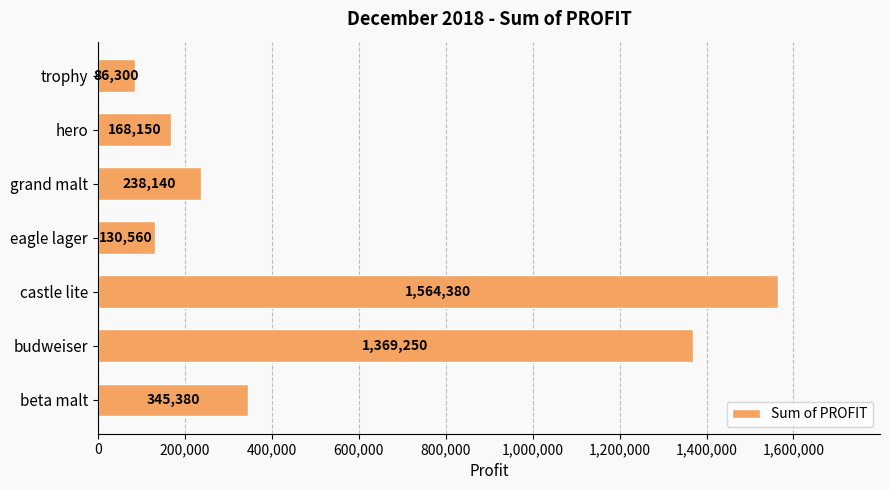

What is the change in value from castle lite to grand malt?

-1326240